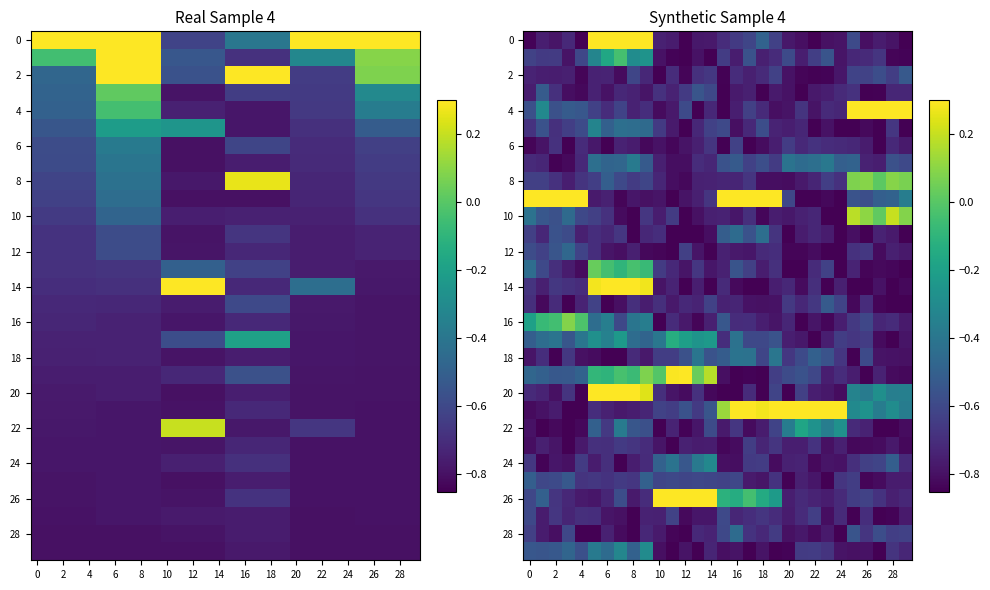

How many distinct data groups are displayed?

30